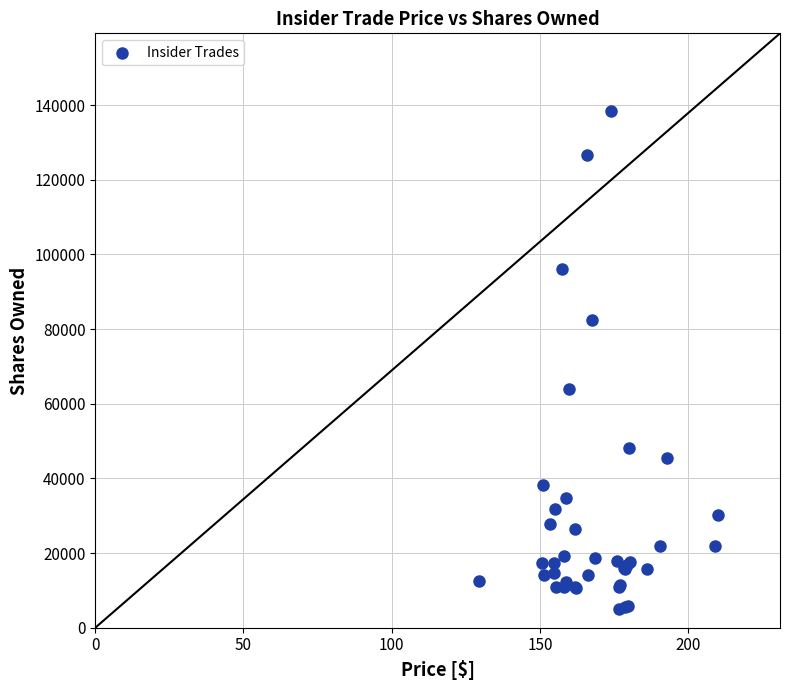

What Y value in the scatter plot is closest to 71773?

63851